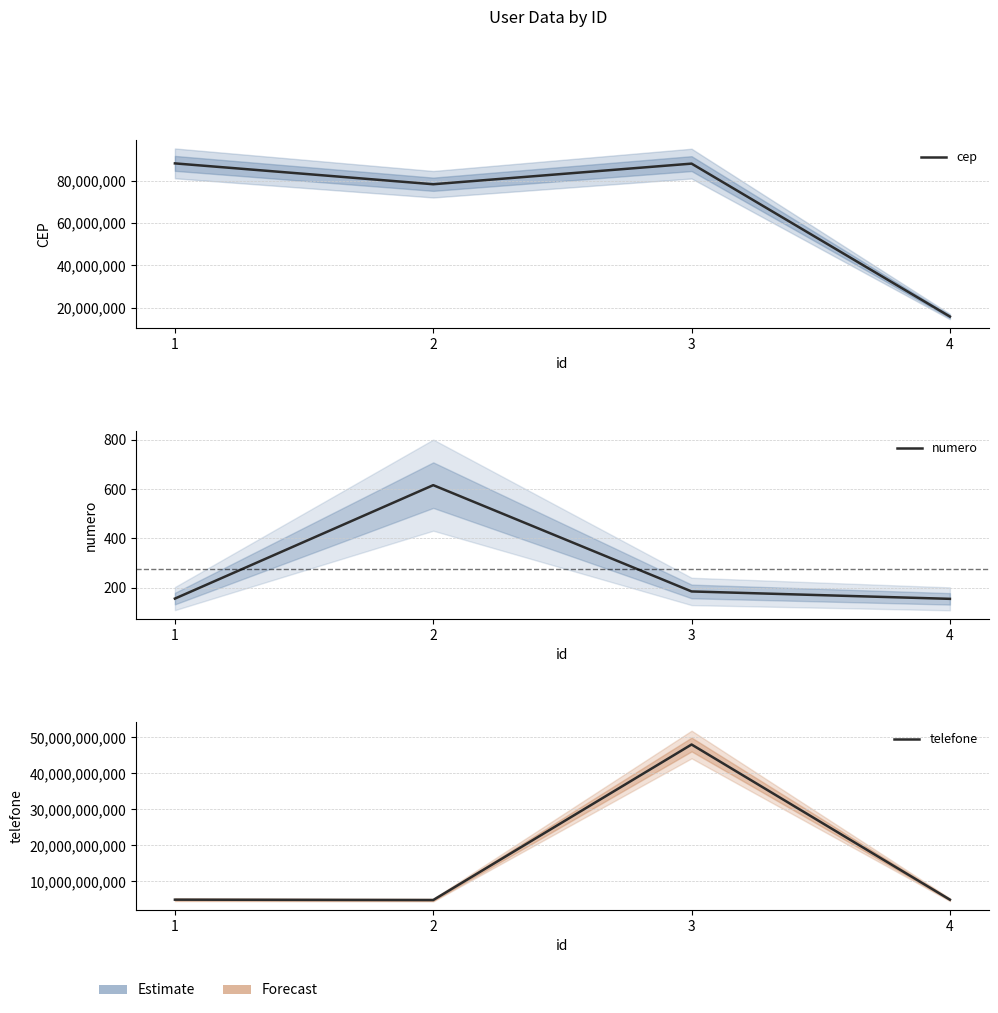

Reading right to left, extract all data points from this chart.

cep: 4=15717171	3=88220000	2=78445666	1=88332892
numero: 4=155	3=185	2=616	1=156
telefone: 4=4899931710	3=47999730081	2=4799935534	1=4899998888